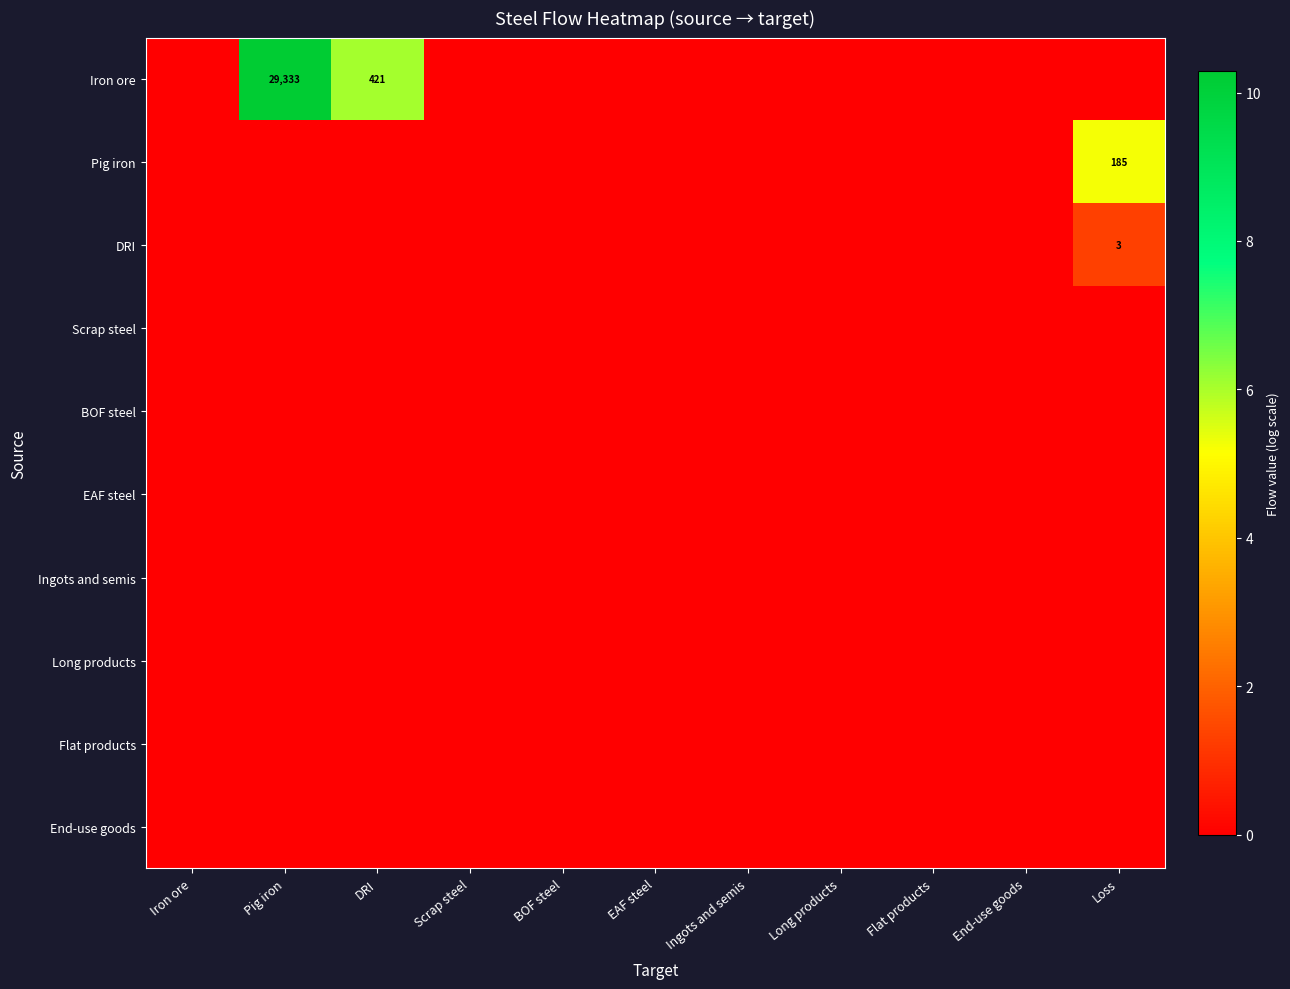

Is the value of Pig iron at Loss greater than the value of Scrap steel at Ingots and semis?

Yes